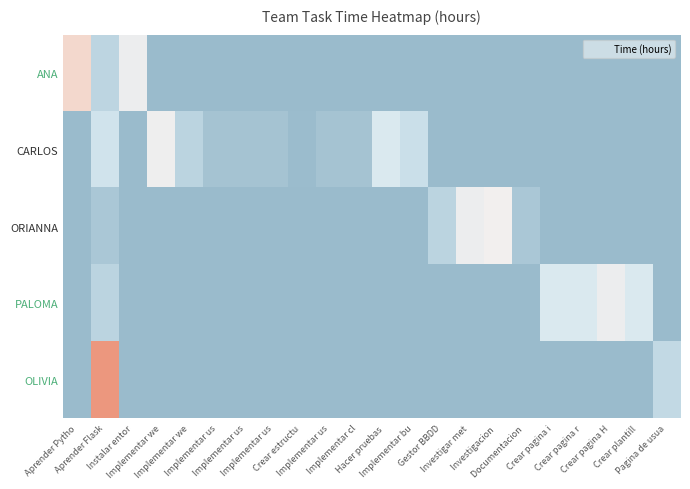

How many categories are shown in the chart?

22